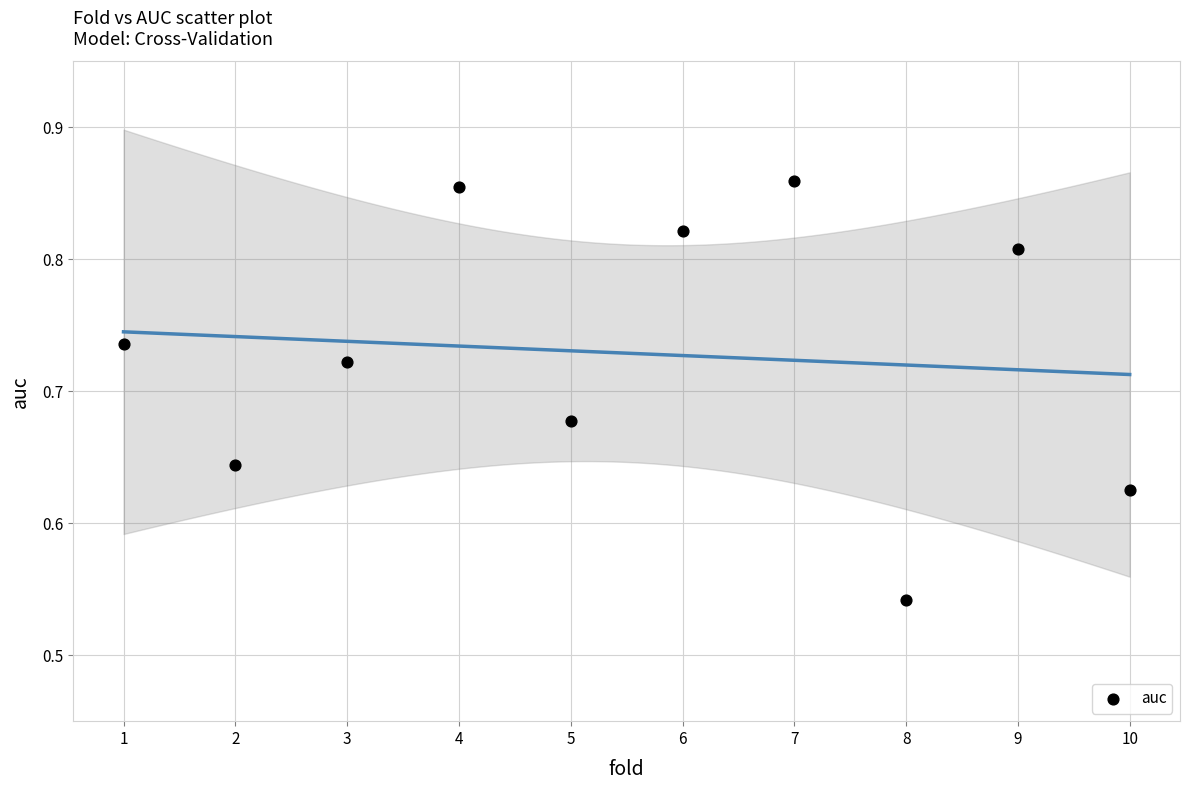

What is the average X value?

5.5